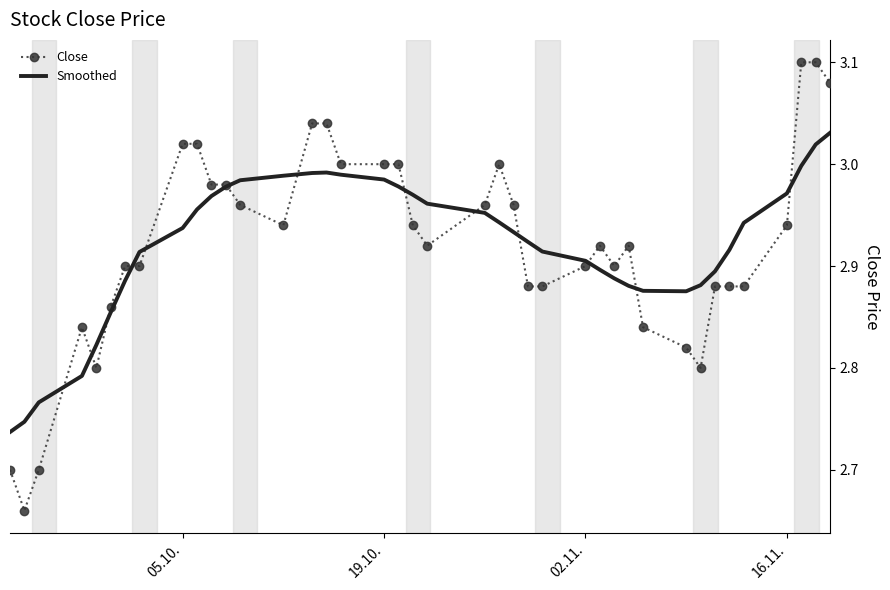

List the series in order of their peak value, highest first.

Close, Smoothed